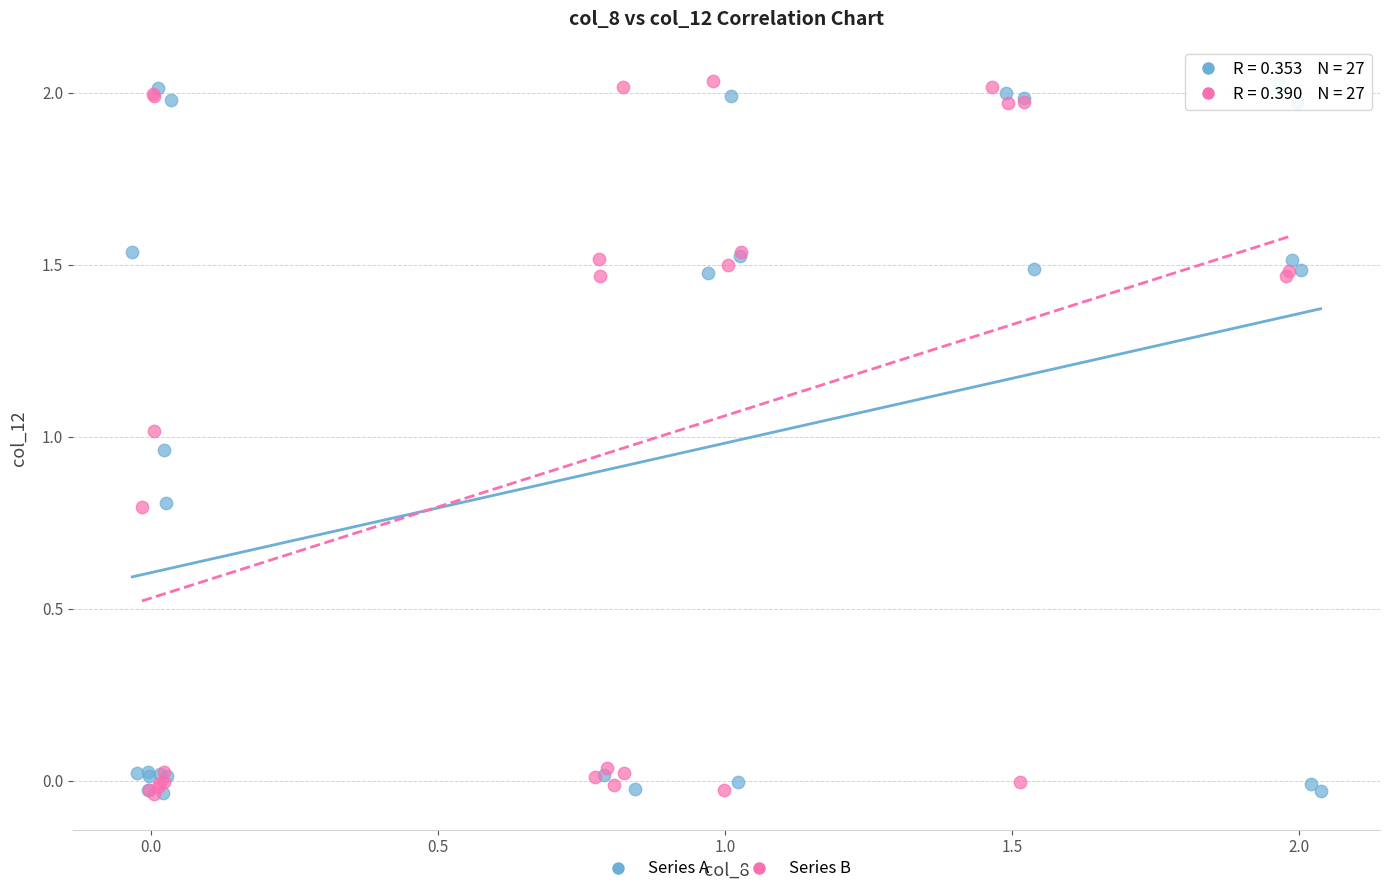

What are all the series names shown in the legend?

Series A, Series B